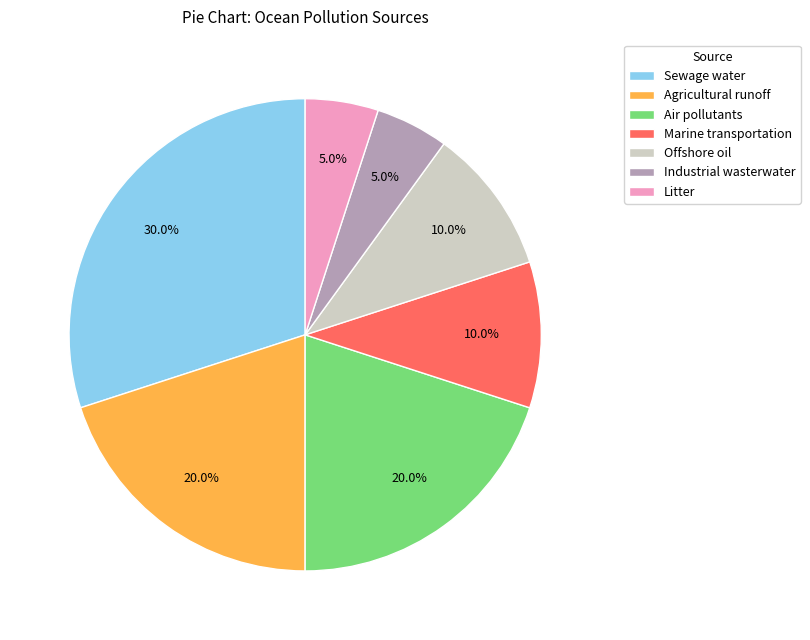

The Offshore oil slice represents 10% of the pie. True or false?

True